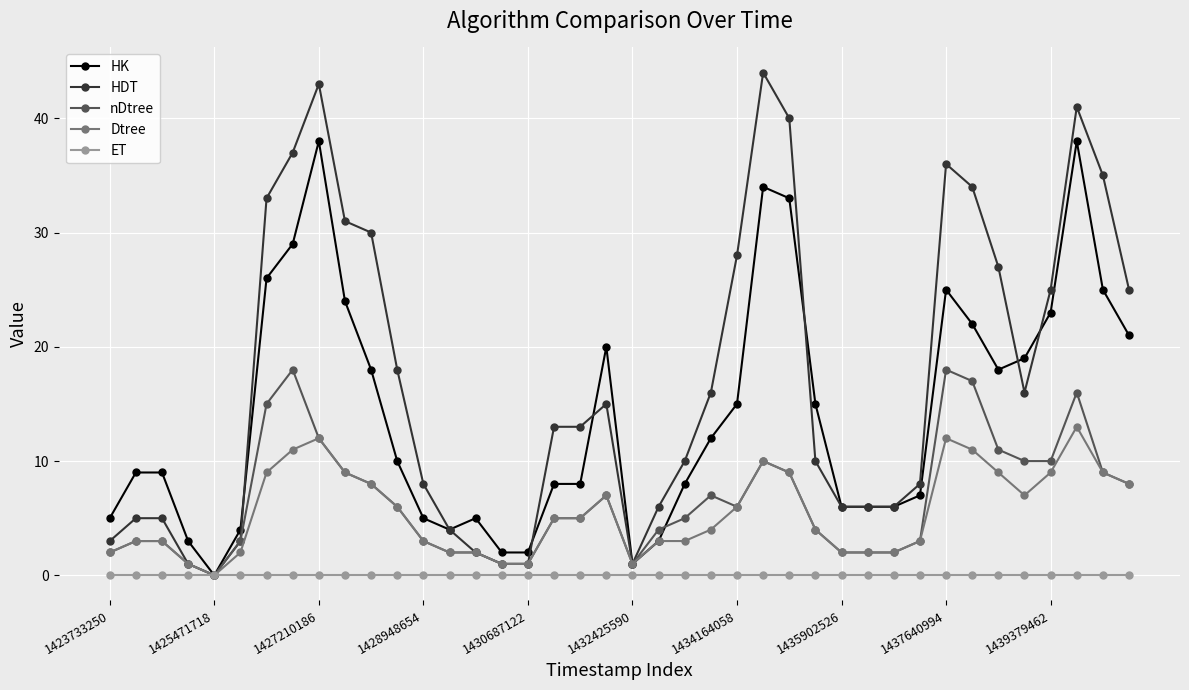

How many lines are shown in the chart?

5